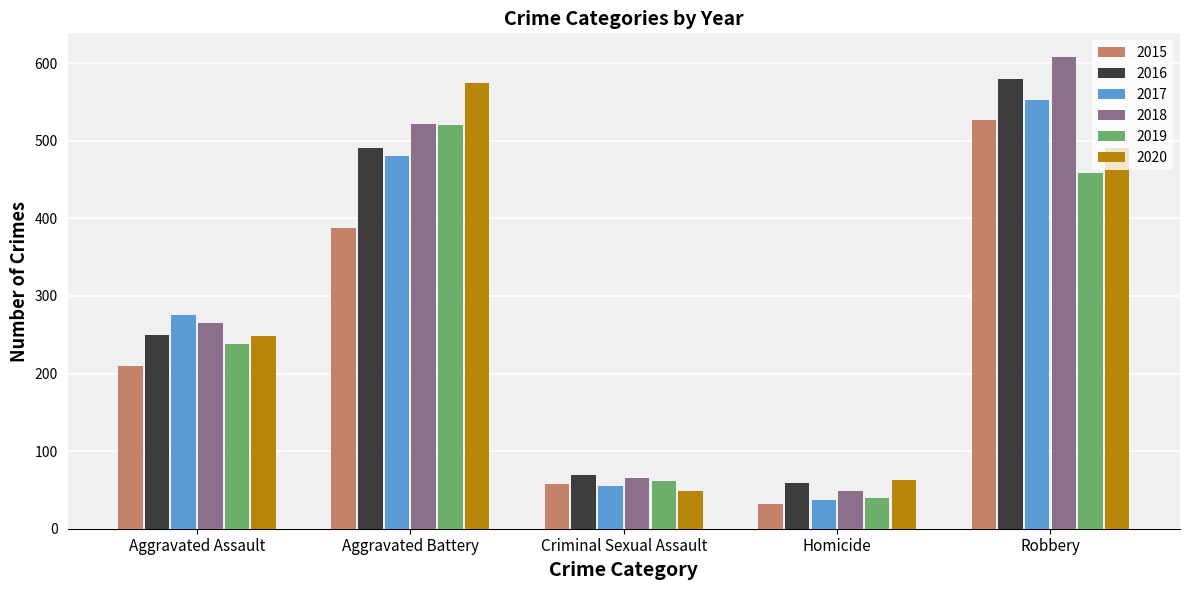

What position from the right is Criminal Sexual Assault?

3